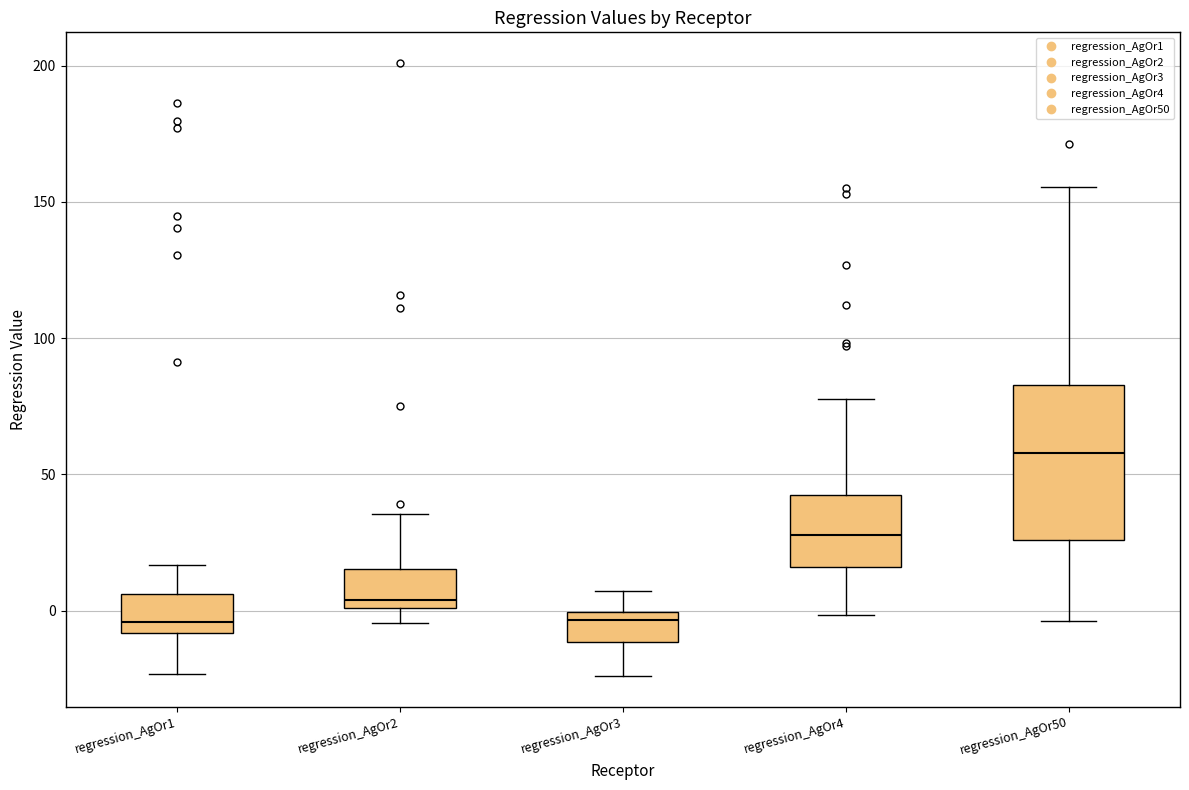

Reading left to right, read every box against the y-axis: the position of its median line, the range the box covers, and the ends of its whiskers. The values are not printed on the chart, so give them approximately, as read against the axis.

regression_AgOr1: median -5, box -10 to 5, whiskers -25 to 15
regression_AgOr2: median 5, box 0 to 15, whiskers -5 to 35
regression_AgOr3: median -5, box -10 to 0, whiskers -25 to 5
regression_AgOr4: median 30, box 15 to 40, whiskers 0 to 80
regression_AgOr50: median 60, box 25 to 85, whiskers -5 to 155